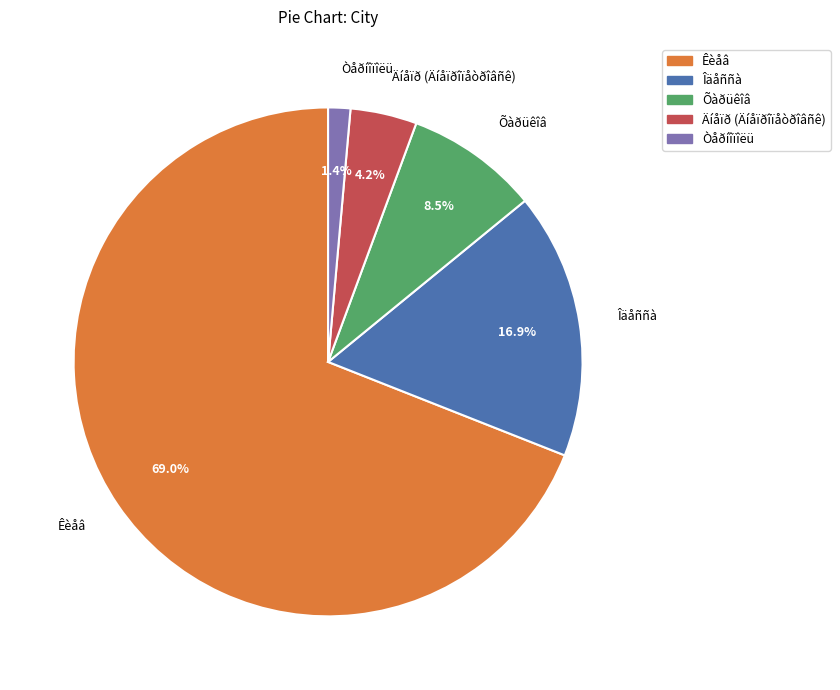

Is there a majority slice in this chart?

Yes